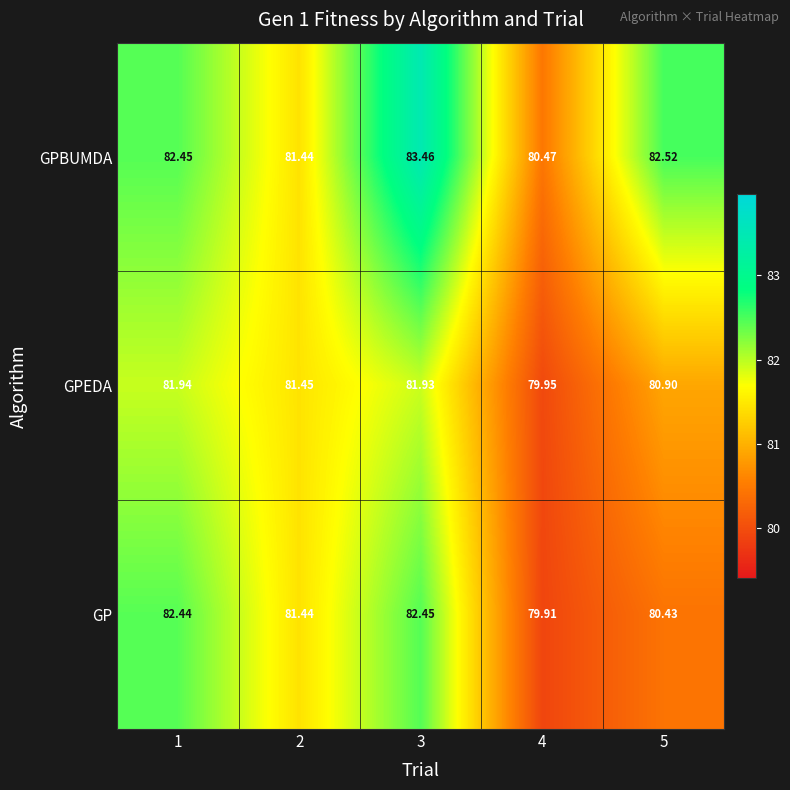

List the series in order of their peak value, lowest first.

GPEDA, GP, GPBUMDA